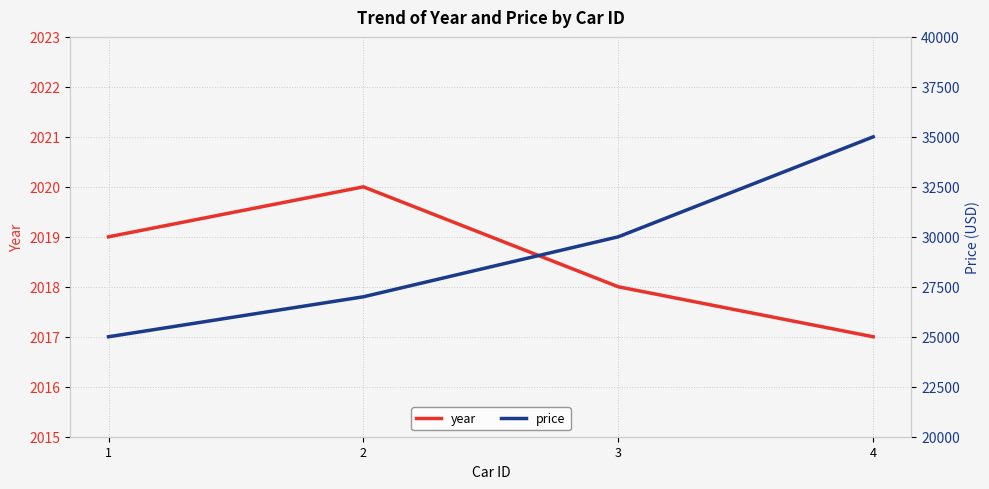

At how many categories does at least one series exceed 13730?

4